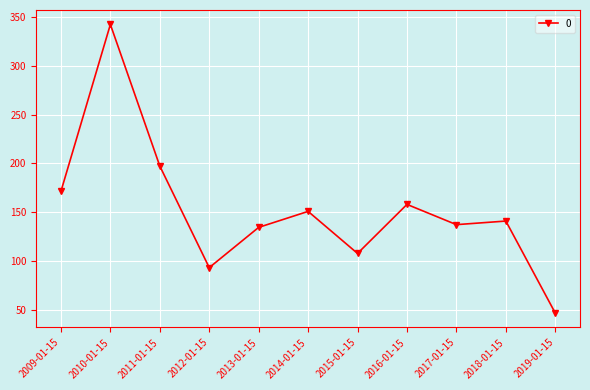

What is the label of the 7th point from the right?

2013-01-15